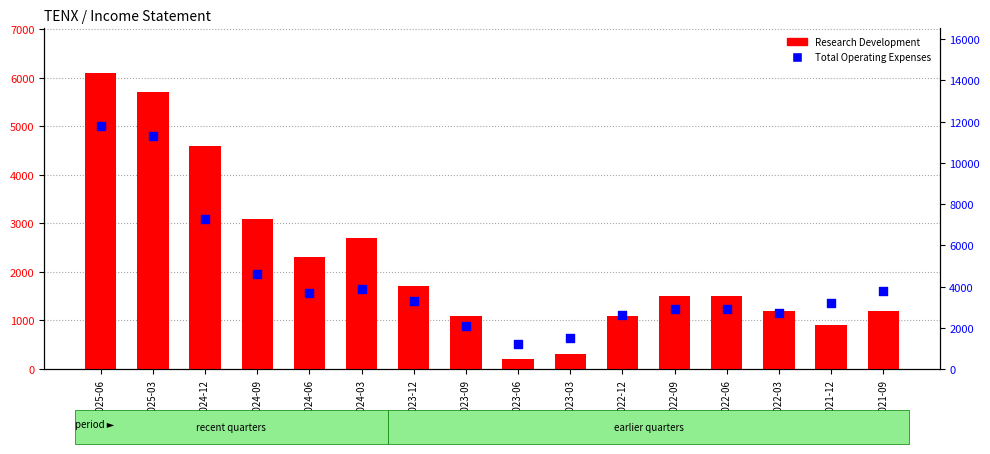

At how many categories does at least one series exceed 1789?

14